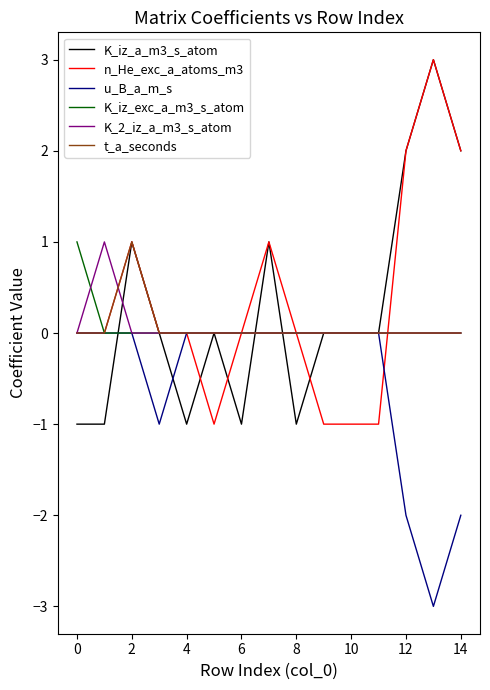

How many categories are shown in the chart?

15